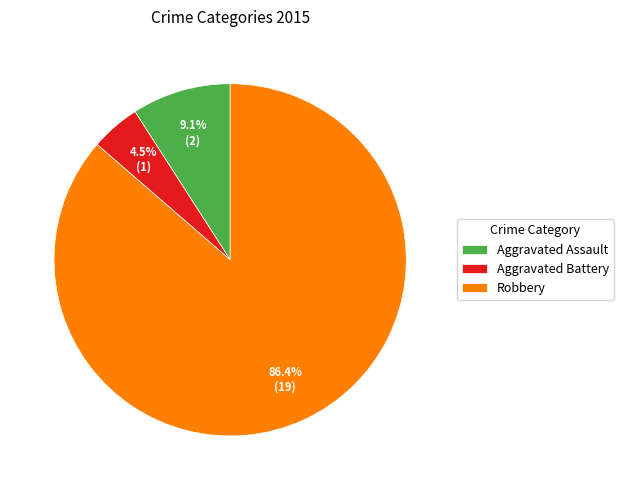

Which category accounts for the majority?

Robbery